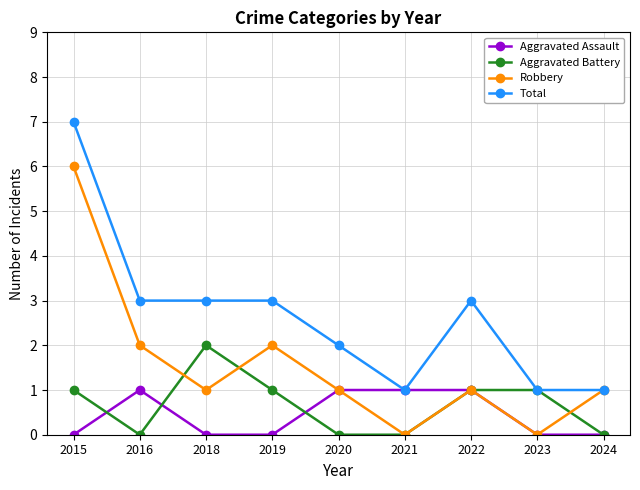

At which category is the sum across all series the highest?

2015